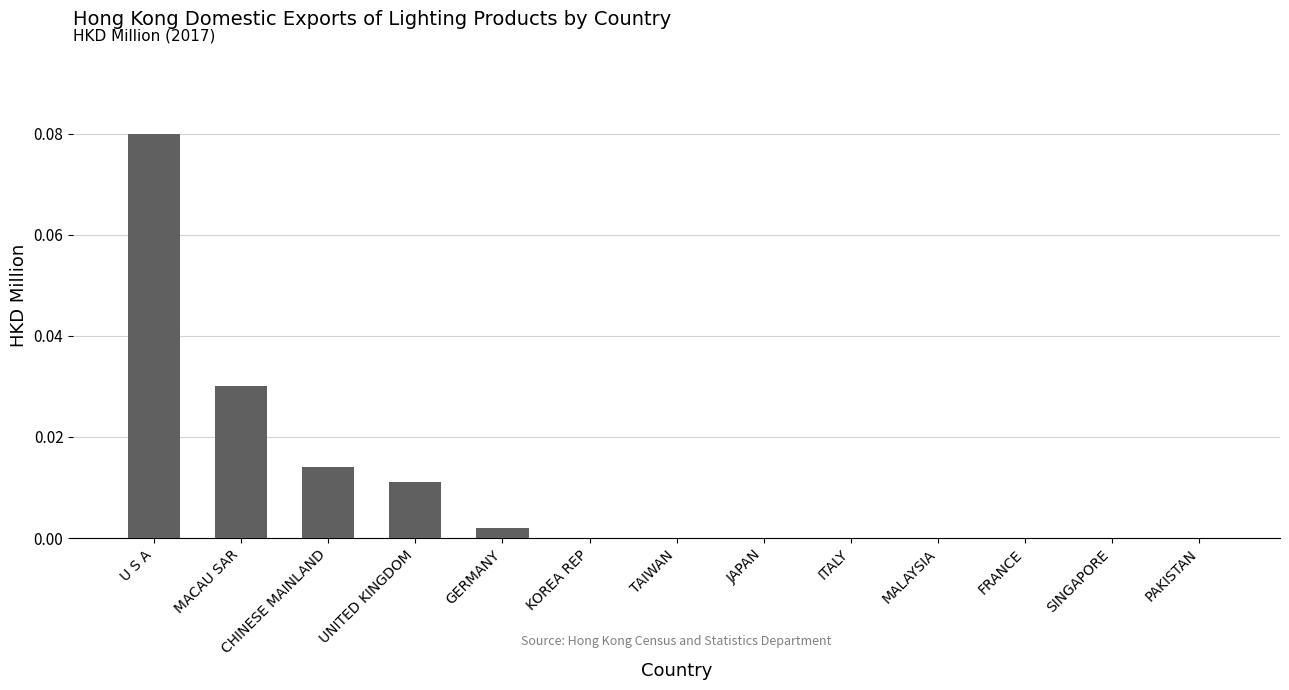

The chart shows a value of 0.0 at U S A. True or false?

False